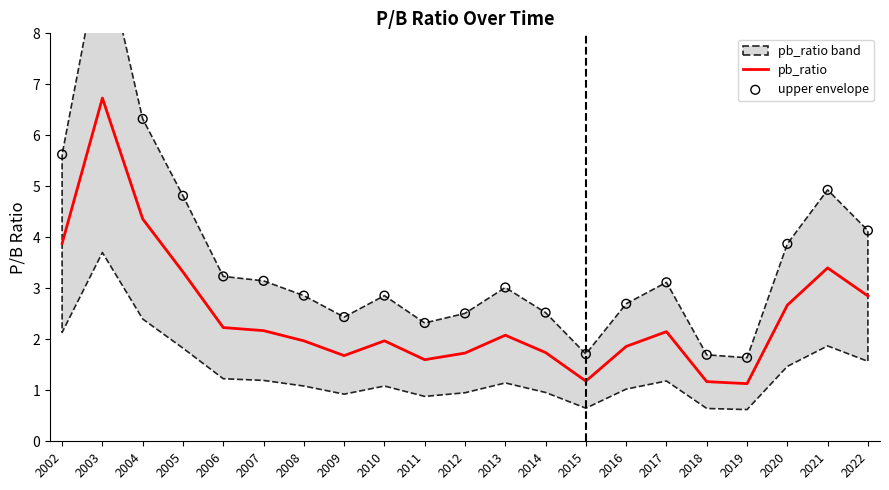

What is the total value across all series at 2021?

8.3